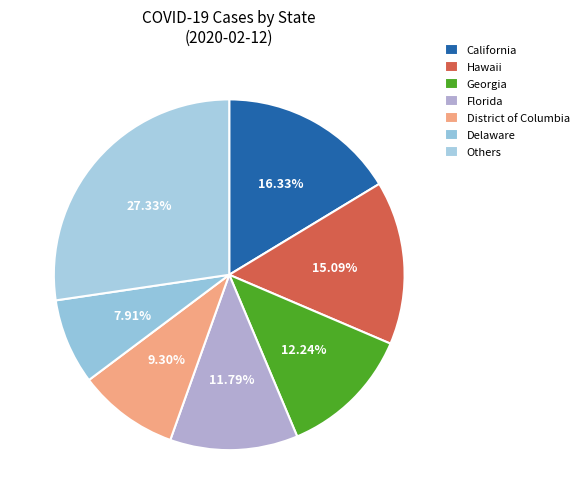

Count the number of slices in the pie.

7